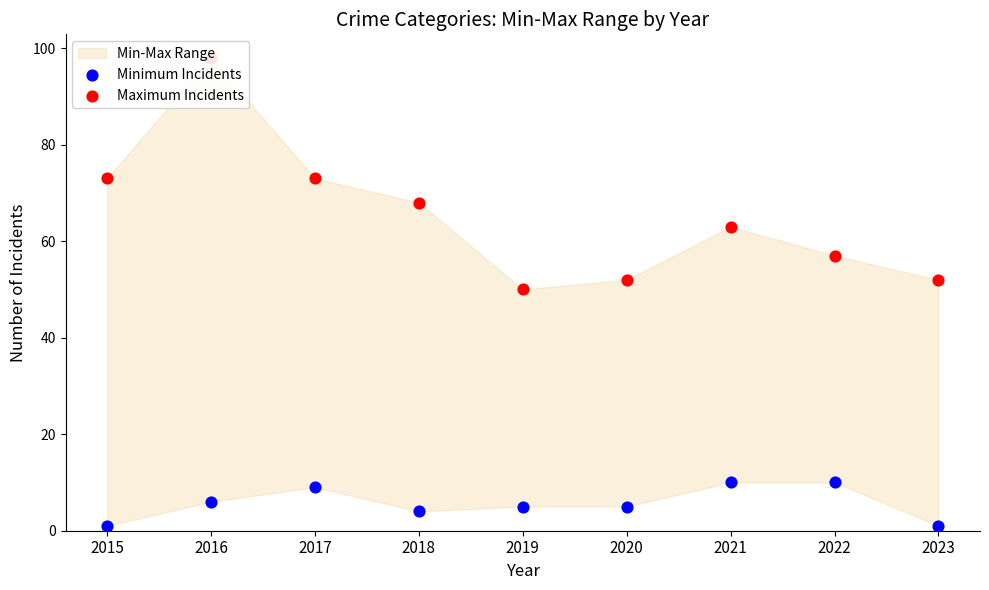

What is the total value across all series at 2023?

53